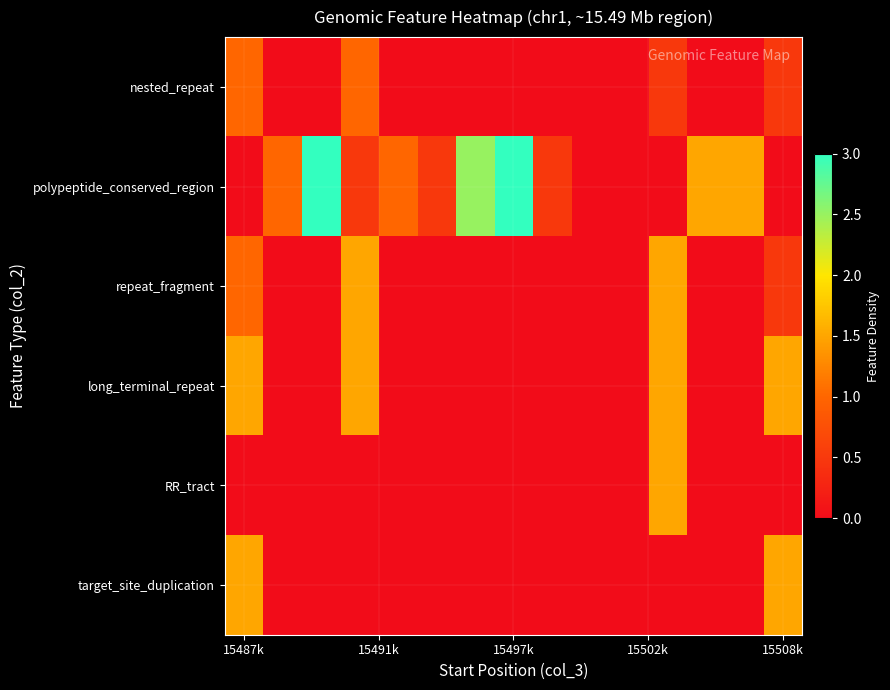

Which series has the widest spread of values?

polypeptide_conserved_region